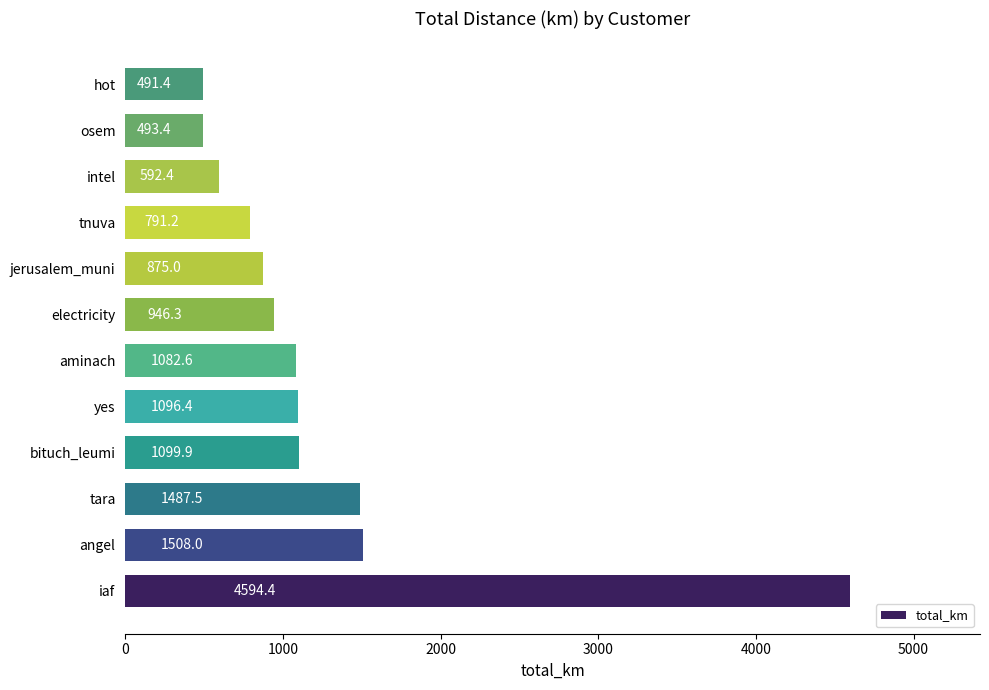

Count the number of categories in the chart.

12